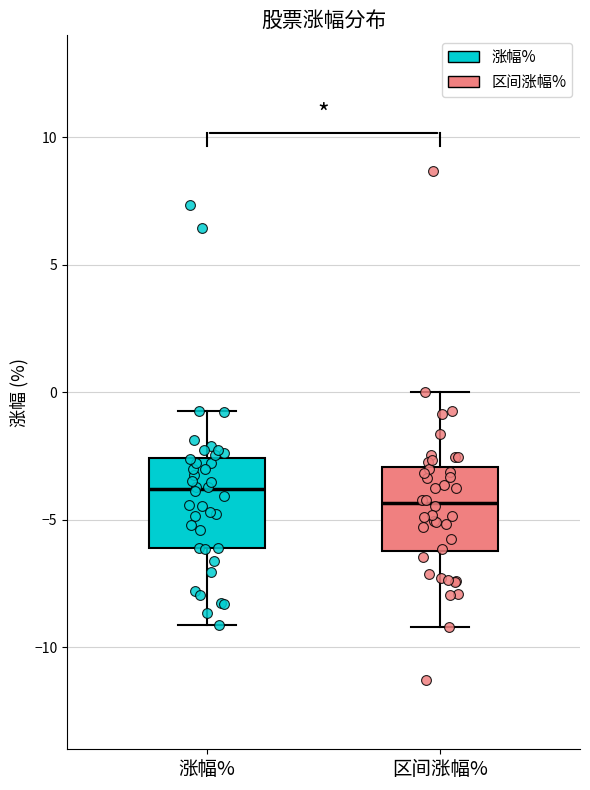

Reading left to right, transcribe this box plot: for each box, give where its median line is, the range the box spans, and where its two whiskers end, as read against the y-axis. The values are not printed on the chart, so give them approximately, as read against the axis.

涨幅%: median -4.0, box -6.0 to -2.5, whiskers -9.0 to -0.5
区间涨幅%: median -4.5, box -6.0 to -3.0, whiskers -9.0 to 0.0